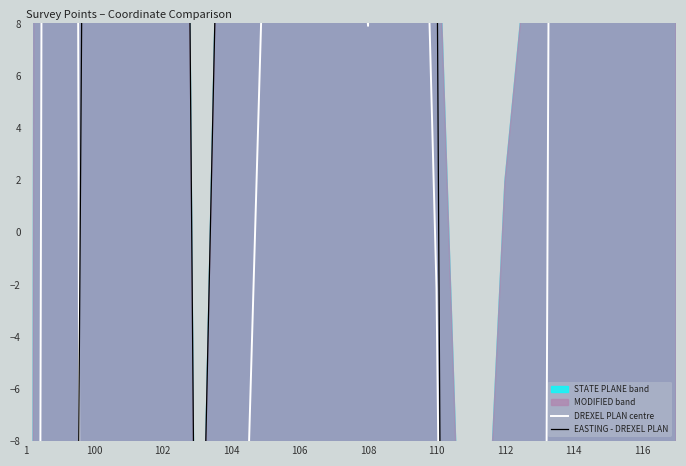

What is the difference between the maximum and minimum values in the DREXEL PLAN centre series?

557.3